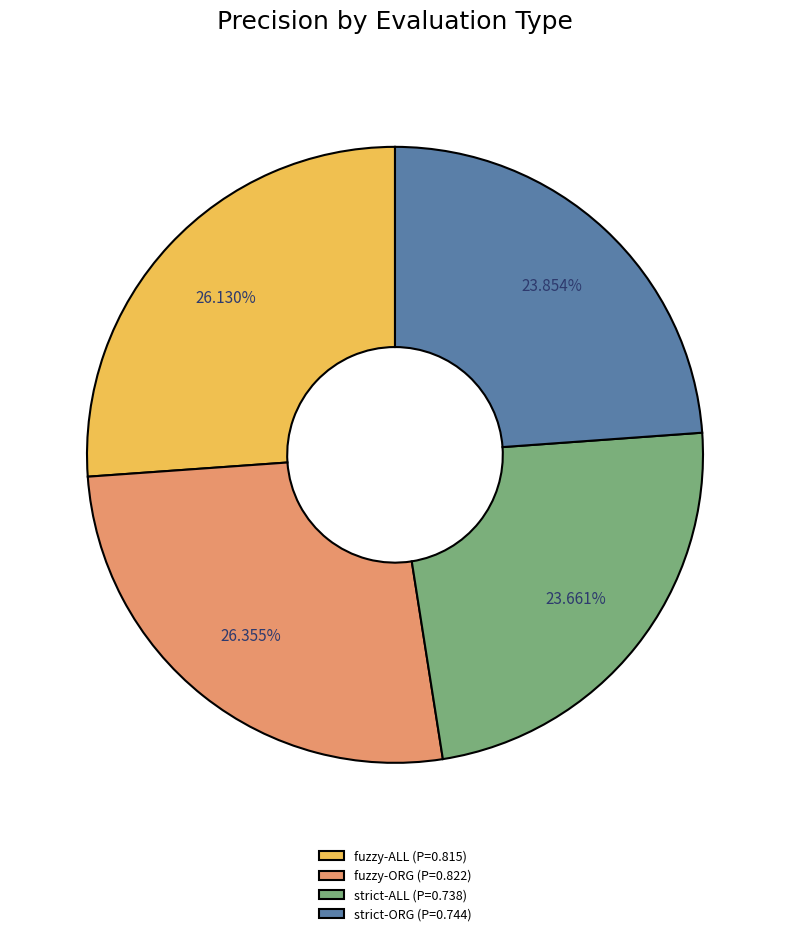

Is fuzzy-ORG the majority of the pie?

No